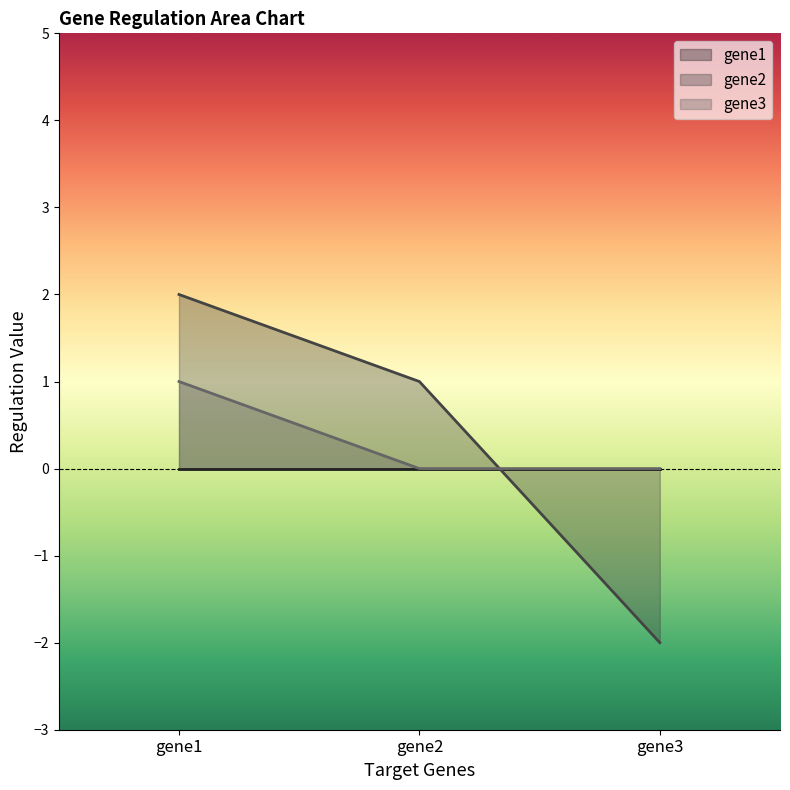

Between gene2 and gene3, which is larger?

gene2